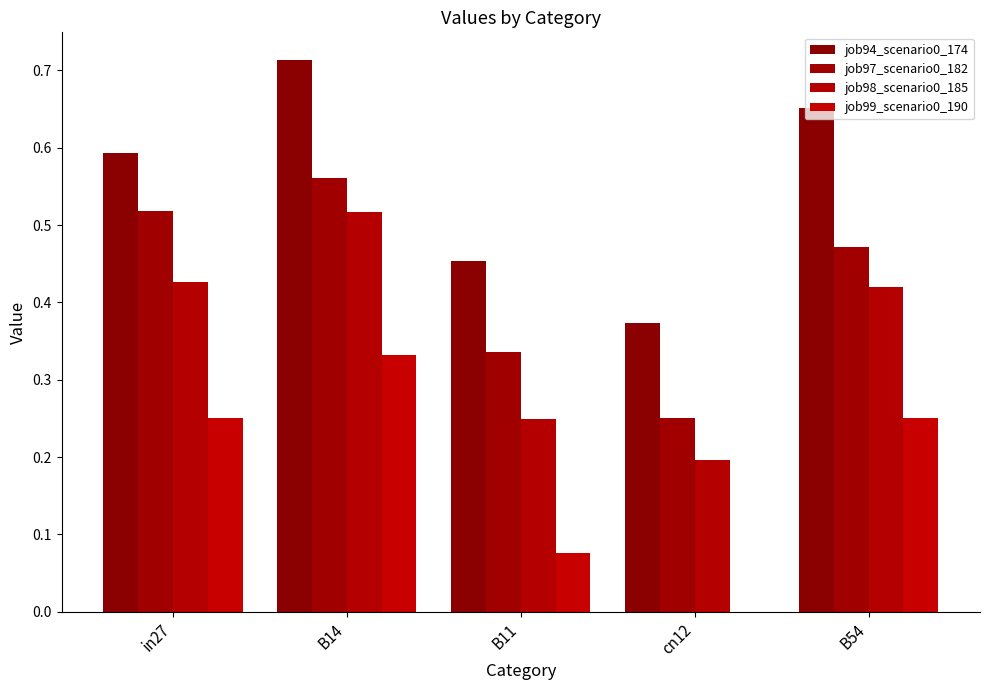

What is the difference between the job94_scenario0_174 values at B54 and in27?

0.1